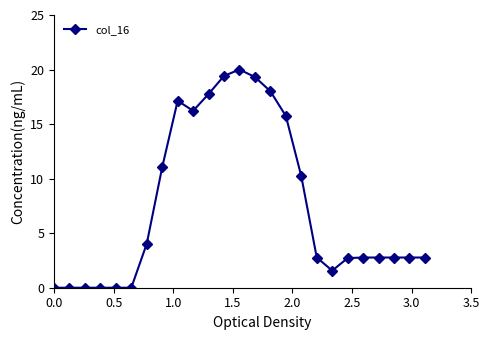

What is the difference between the maximum and minimum values?

20.0